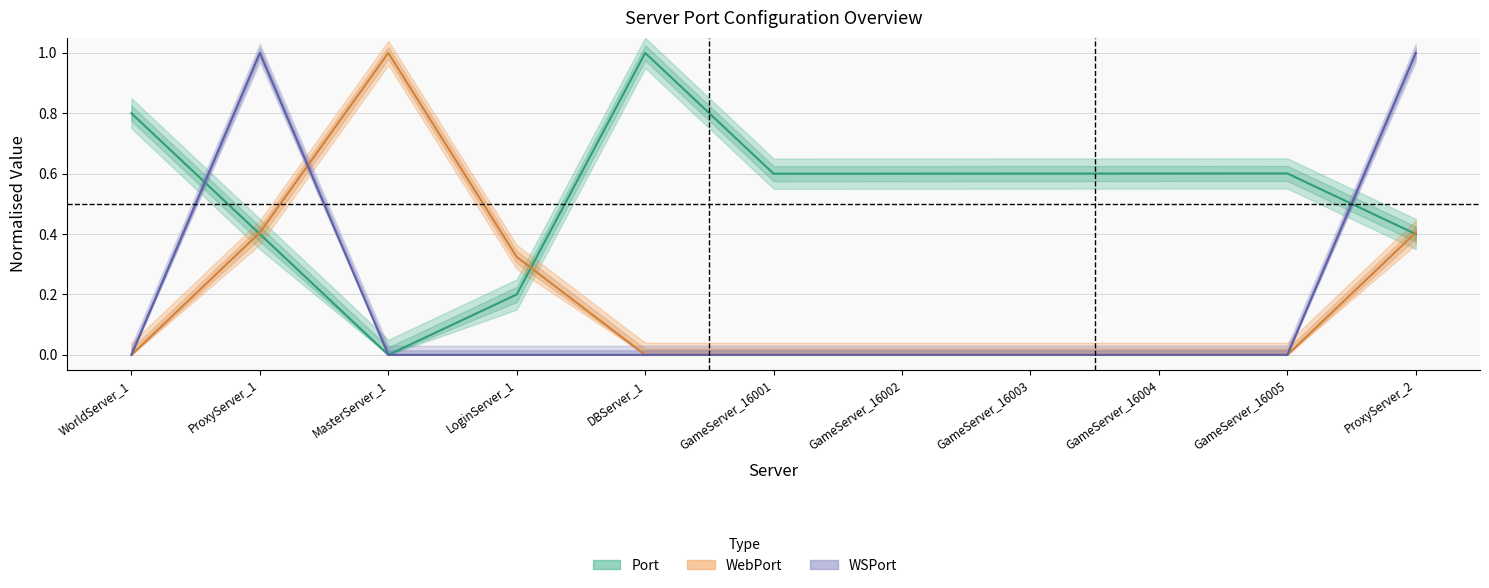

What is the difference between the highest and lowest values at DBServer_1?

1.0